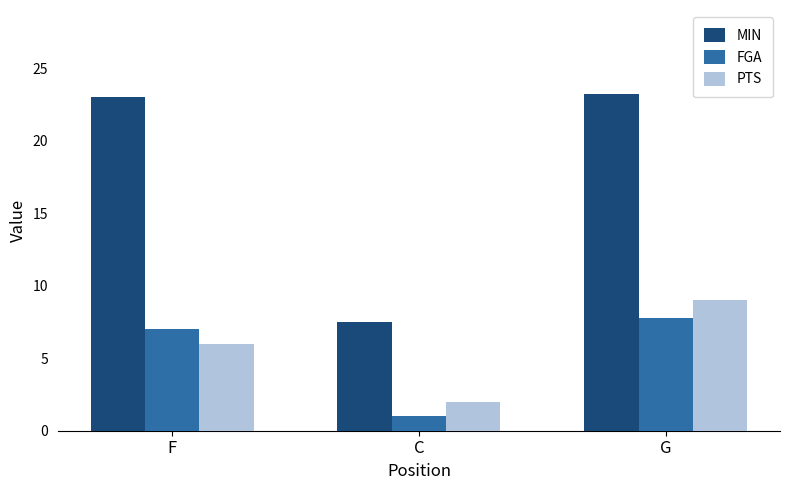

What is the sum of the MIN values at G and F?

46.2